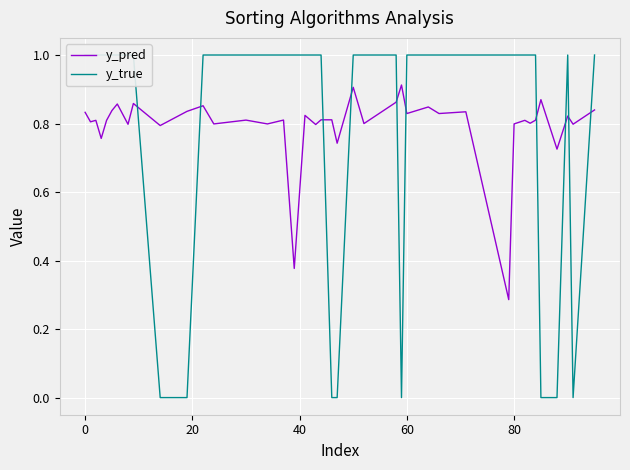

What is the sum of all y_pred values?

31.8